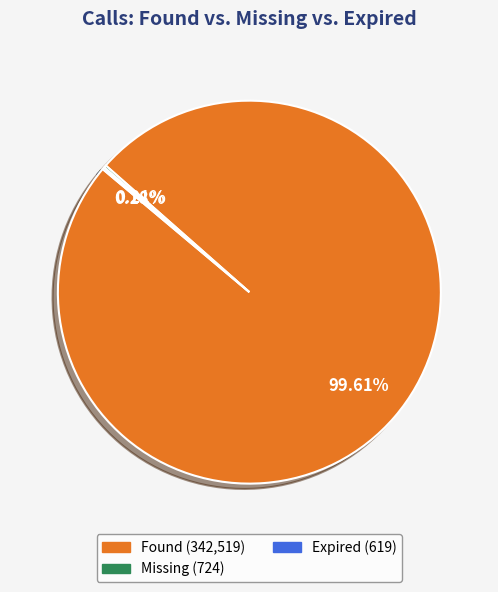

To the nearest percent, what is the difference between the largest and smallest slice percentages?

99%